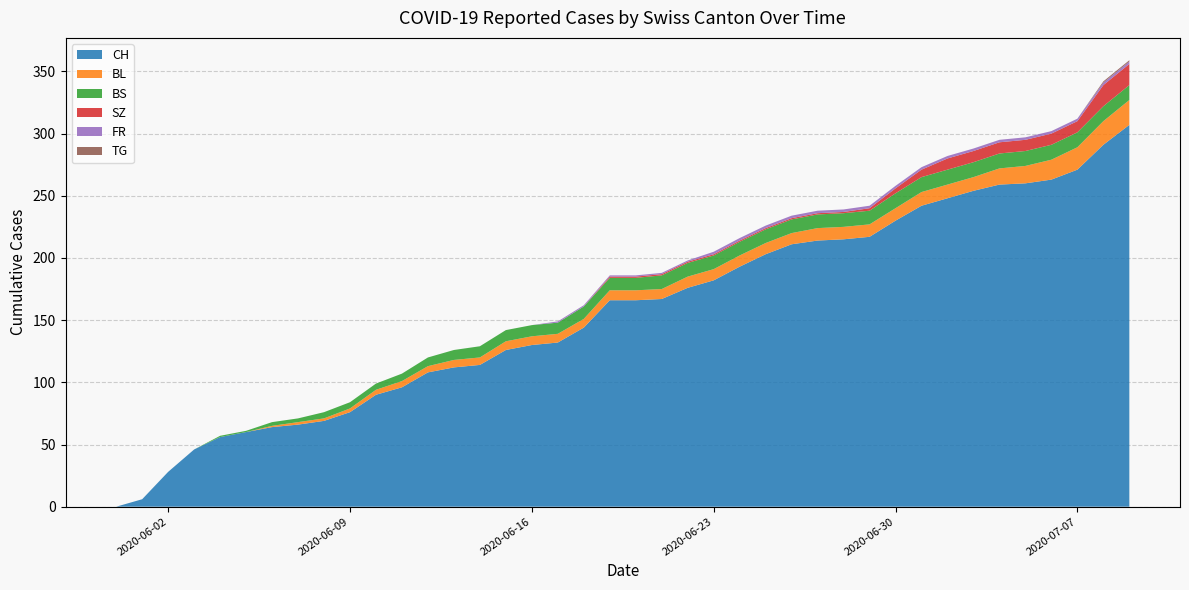

Reading right to left, transcribe all the data shown in this chart.

CH: 2020-07-09=307	2020-07-08=291	2020-07-07=271	2020-07-06=263	2020-07-05=260	2020-07-04=259	2020-07-03=254	2020-07-02=248	2020-07-01=242	2020-06-30=230	2020-06-29=217	2020-06-28=215	2020-06-27=214	2020-06-26=211	2020-06-25=203	2020-06-24=193	2020-06-23=182	2020-06-22=176	2020-06-21=167	2020-06-20=166	2020-06-19=166	2020-06-18=144	2020-06-17=132	2020-06-16=130	2020-06-15=126	2020-06-14=114	2020-06-13=112	2020-06-12=108	2020-06-11=96	2020-06-10=90	2020-06-09=76	2020-06-08=69	2020-06-07=66	2020-06-06=64	2020-06-05=60	2020-06-04=56	2020-06-03=46	2020-06-02=28	2020-06-01=6	2020-05-31=0
BL: 2020-07-09=20	2020-07-08=19	2020-07-07=18	2020-07-06=16	2020-07-05=14	2020-07-04=13	2020-07-03=11	2020-07-02=11	2020-07-01=11	2020-06-30=10	2020-06-29=10	2020-06-28=10	2020-06-27=10	2020-06-26=9	2020-06-25=9	2020-06-24=9	2020-06-23=9	2020-06-22=9	2020-06-21=8	2020-06-20=8	2020-06-19=8	2020-06-18=7	2020-06-17=7	2020-06-16=7	2020-06-15=7	2020-06-14=6	2020-06-13=6	2020-06-12=5	2020-06-11=5	2020-06-10=4	2020-06-09=3	2020-06-08=2	2020-06-07=2	2020-06-06=1	2020-06-05=0	2020-06-04=0	2020-06-03=0	2020-06-02=0	2020-06-01=0	2020-05-31=0
BS: 2020-07-09=12	2020-07-08=12	2020-07-07=12	2020-07-06=12	2020-07-05=12	2020-07-04=12	2020-07-03=12	2020-07-02=12	2020-07-01=12	2020-06-30=12	2020-06-29=11	2020-06-28=11	2020-06-27=11	2020-06-26=11	2020-06-25=11	2020-06-24=11	2020-06-23=11	2020-06-22=11	2020-06-21=11	2020-06-20=10	2020-06-19=10	2020-06-18=10	2020-06-17=9	2020-06-16=9	2020-06-15=9	2020-06-14=9	2020-06-13=8	2020-06-12=7	2020-06-11=6	2020-06-10=5	2020-06-09=5	2020-06-08=5	2020-06-07=3	2020-06-06=3	2020-06-05=1	2020-06-04=1	2020-06-03=0	2020-06-02=0	2020-06-01=0	2020-05-31=0
SZ: 2020-07-09=17	2020-07-08=17	2020-07-07=9	2020-07-06=9	2020-07-05=9	2020-07-04=9	2020-07-03=9	2020-07-02=9	2020-07-01=6	2020-06-30=4	2020-06-29=2	2020-06-28=1	2020-06-27=1	2020-06-26=1	2020-06-25=1	2020-06-24=1	2020-06-23=1	2020-06-22=1	2020-06-21=1	2020-06-20=1	2020-06-19=1	2020-06-18=0	2020-06-17=0	2020-06-16=0	2020-06-15=0	2020-06-14=0	2020-06-13=0	2020-06-12=0	2020-06-11=0	2020-06-10=0	2020-06-09=0	2020-06-08=0	2020-06-07=0	2020-06-06=0	2020-06-05=0	2020-06-04=0	2020-06-03=0	2020-06-02=0	2020-06-01=0	2020-05-31=0
FR: 2020-07-09=2	2020-07-08=2	2020-07-07=2	2020-07-06=2	2020-07-05=2	2020-07-04=2	2020-07-03=2	2020-07-02=2	2020-07-01=2	2020-06-30=2	2020-06-29=2	2020-06-28=2	2020-06-27=2	2020-06-26=2	2020-06-25=2	2020-06-24=2	2020-06-23=2	2020-06-22=1	2020-06-21=1	2020-06-20=1	2020-06-19=1	2020-06-18=1	2020-06-17=1	2020-06-16=0	2020-06-15=0	2020-06-14=0	2020-06-13=0	2020-06-12=0	2020-06-11=0	2020-06-10=0	2020-06-09=0	2020-06-08=0	2020-06-07=0	2020-06-06=0	2020-06-05=0	2020-06-04=0	2020-06-03=0	2020-06-02=0	2020-06-01=0	2020-05-31=0
TG: 2020-07-09=1	2020-07-08=1	2020-07-07=0	2020-07-06=0	2020-07-05=0	2020-07-04=0	2020-07-03=0	2020-07-02=0	2020-07-01=0	2020-06-30=0	2020-06-29=0	2020-06-28=0	2020-06-27=0	2020-06-26=0	2020-06-25=0	2020-06-24=0	2020-06-23=0	2020-06-22=0	2020-06-21=0	2020-06-20=0	2020-06-19=0	2020-06-18=0	2020-06-17=0	2020-06-16=0	2020-06-15=0	2020-06-14=0	2020-06-13=0	2020-06-12=0	2020-06-11=0	2020-06-10=0	2020-06-09=0	2020-06-08=0	2020-06-07=0	2020-06-06=0	2020-06-05=0	2020-06-04=0	2020-06-03=0	2020-06-02=0	2020-06-01=0	2020-05-31=0